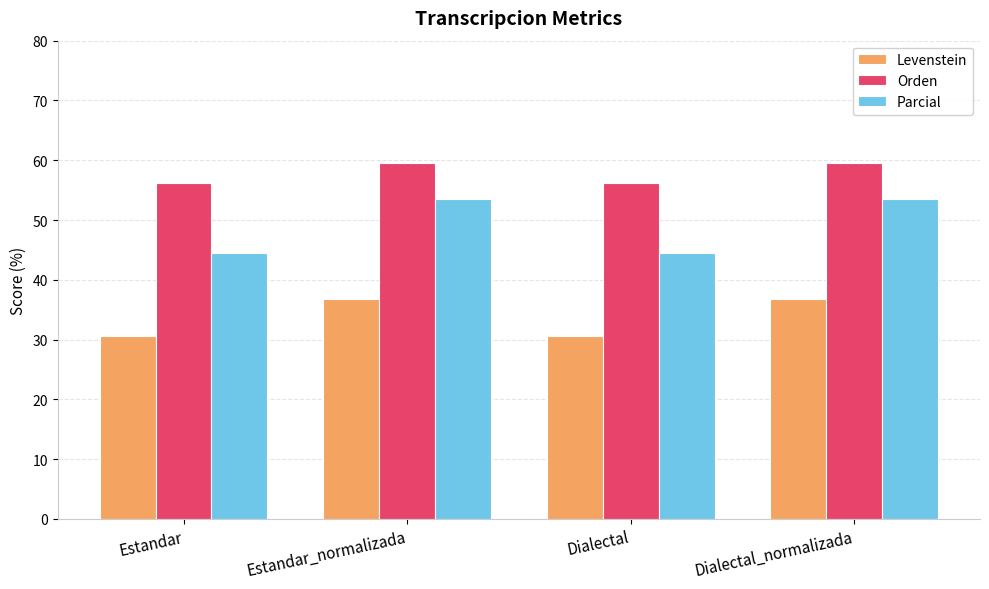

What is the label of the 2nd bar from the left?

Estandar_normalizada